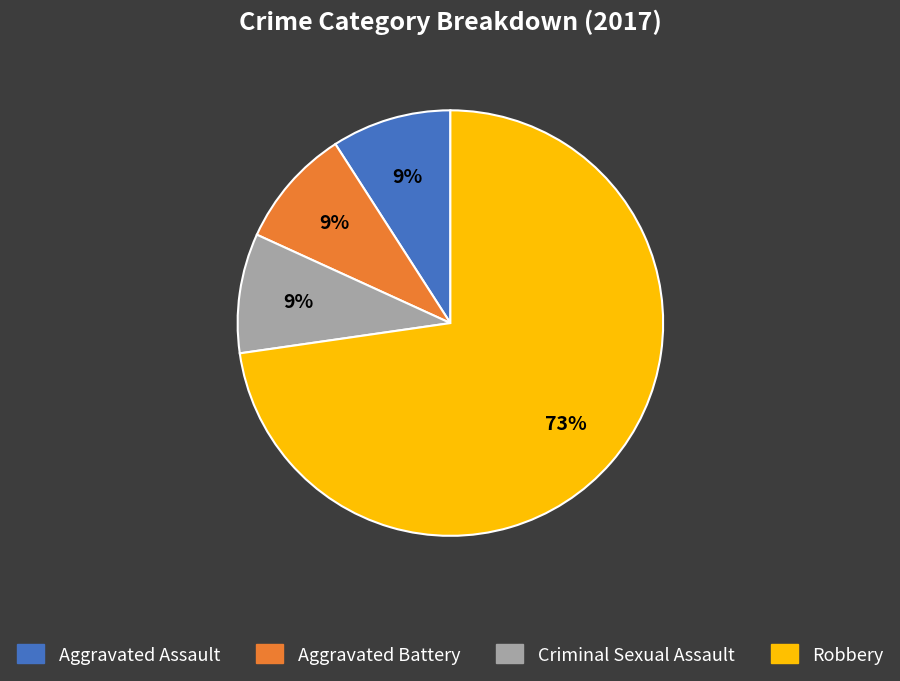

Between Robbery and Aggravated Assault, which is larger?

Robbery